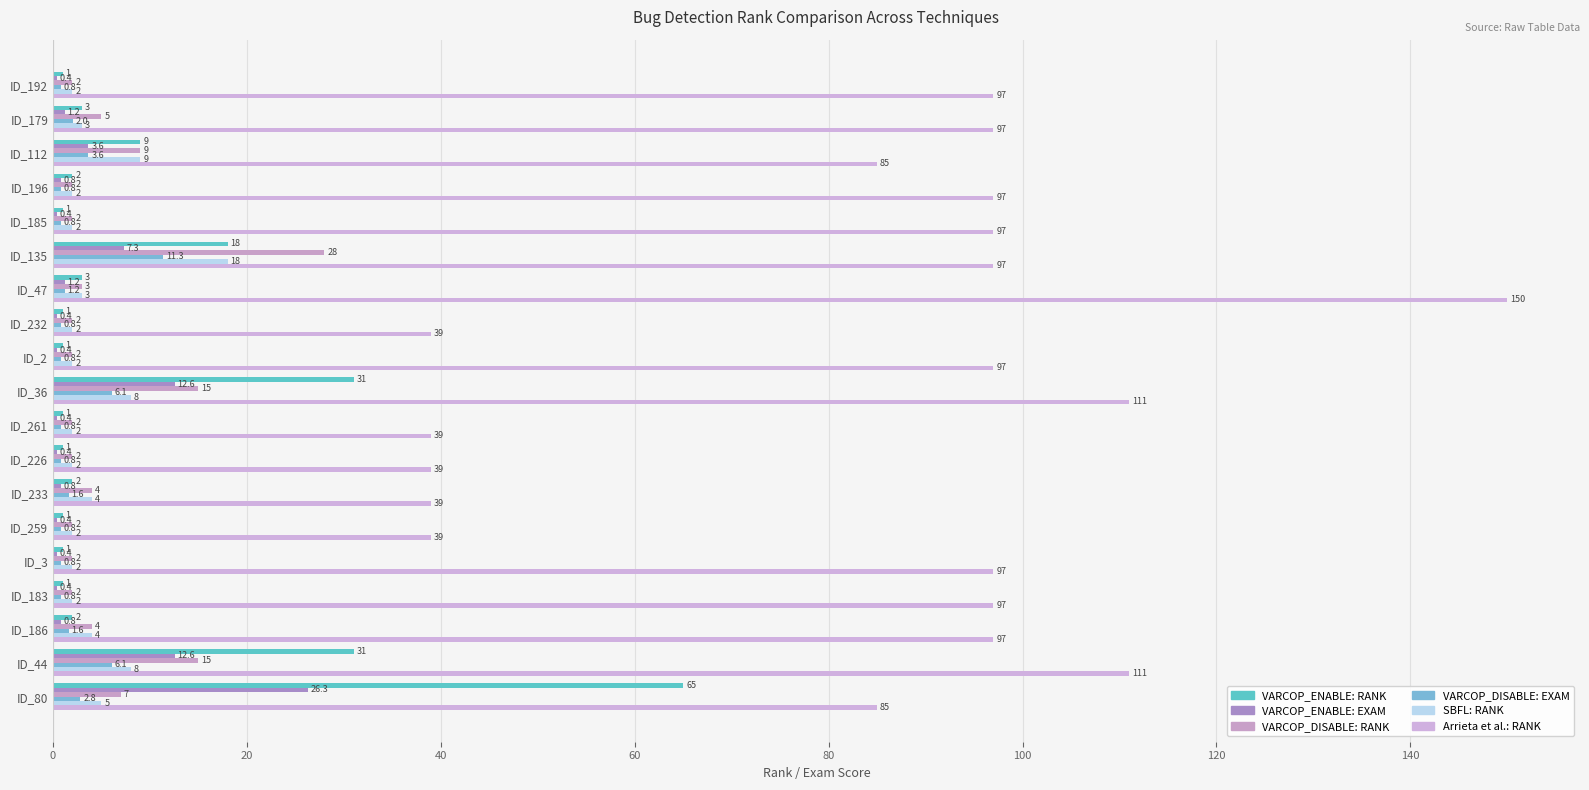

How many categories are shown in the chart?

19